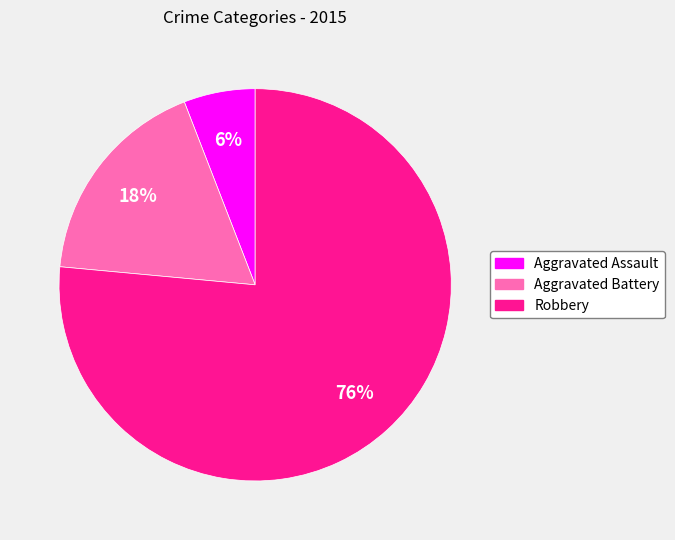

To the nearest percent, what is the average slice percentage?

33%